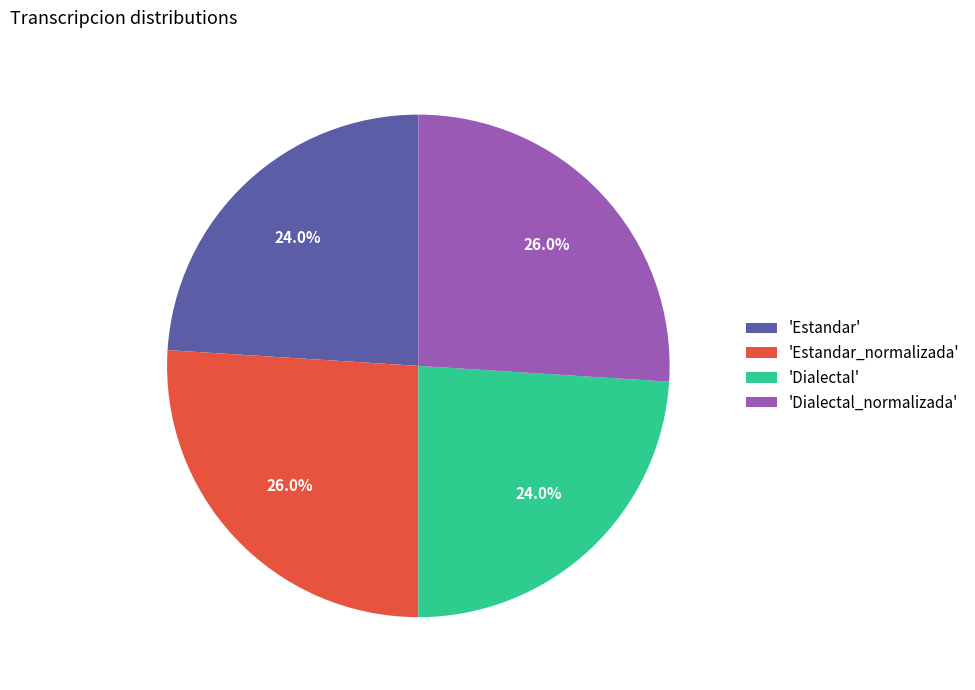

Combined, do 'Estandar' and 'Dialectal' account for over 50%?

No